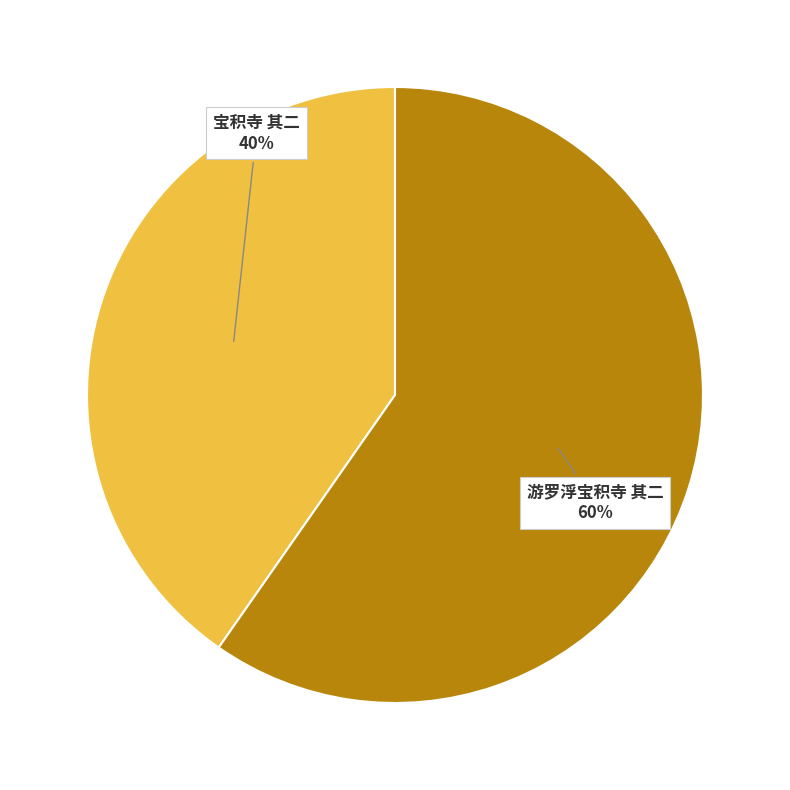

Rank the categories by value from highest to lowest.

游罗浮宝积寺 其二, 宝积寺 其二